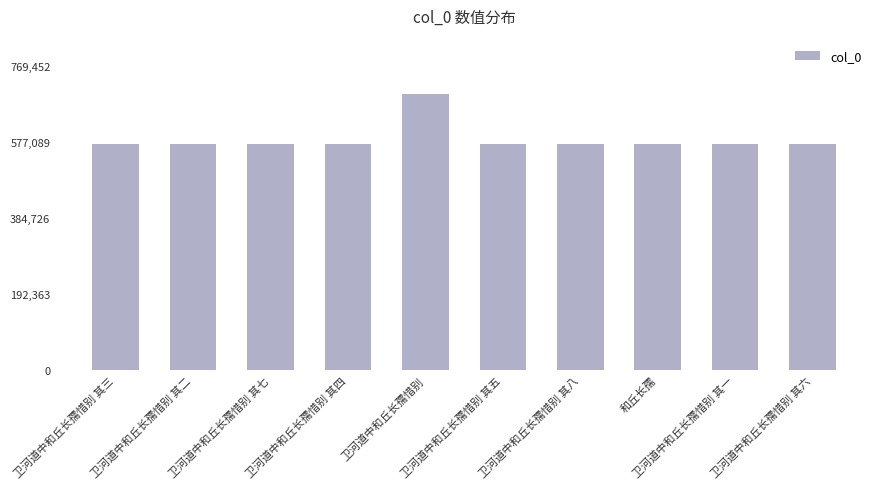

What is the smallest value displayed?

571986